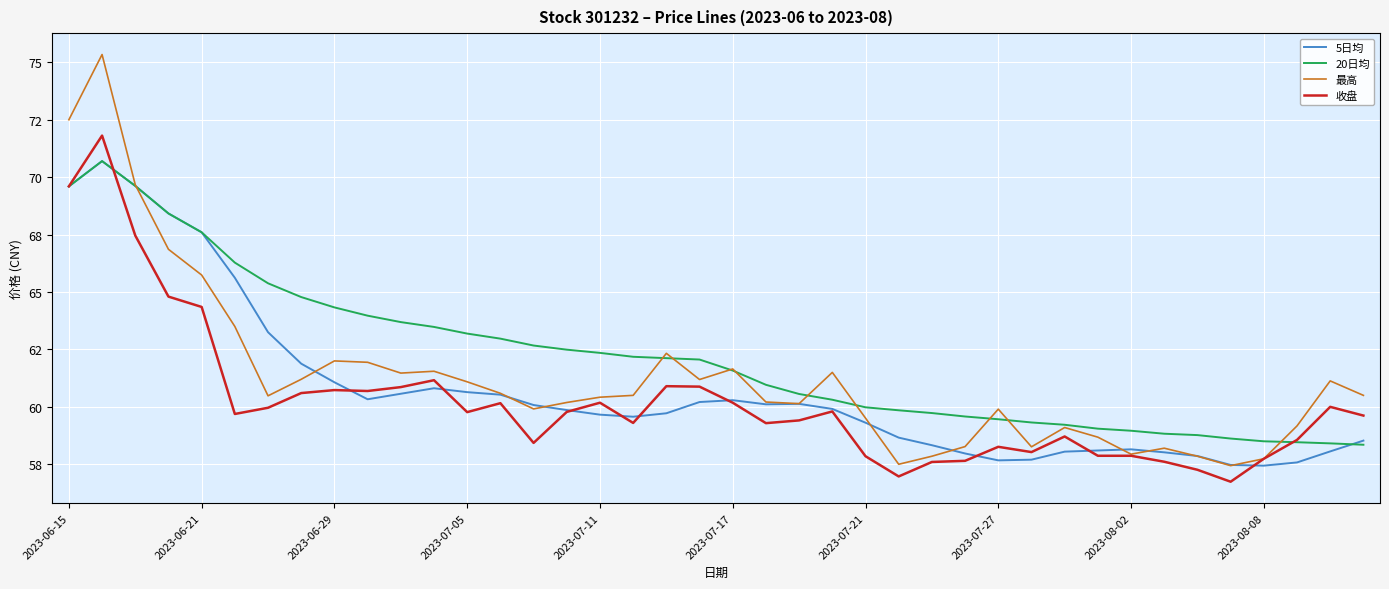

True or false: 5日均 has more than 1 interior local peaks.

True